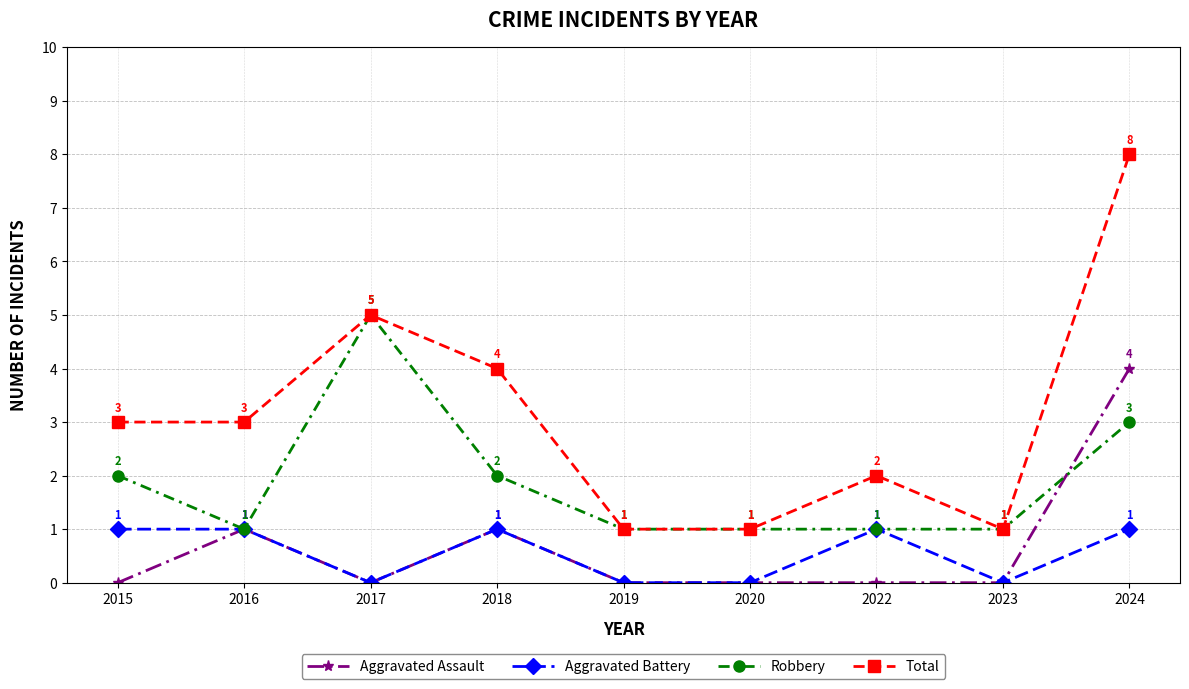

What is the value of the Total point at the 1st from the left?

3